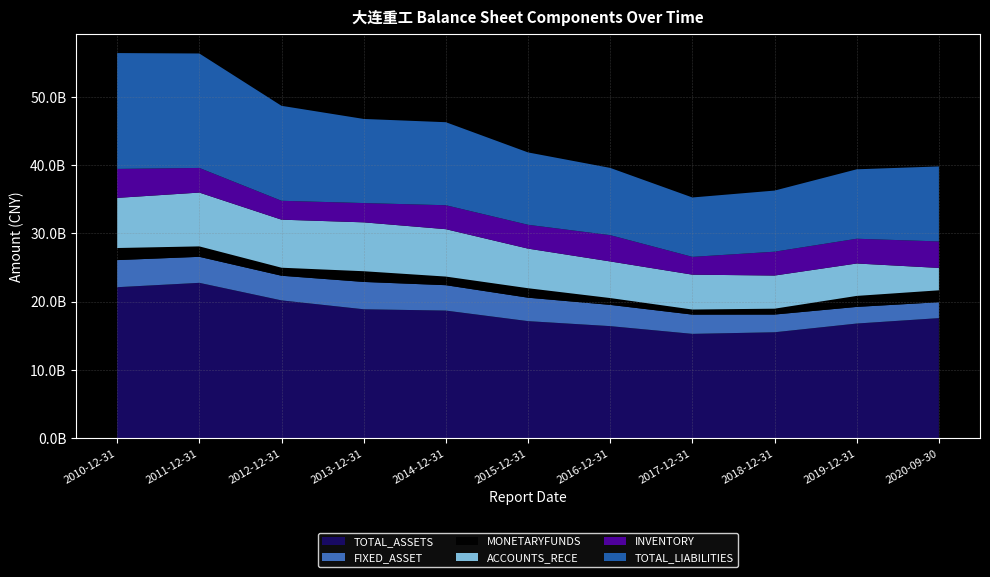

Reading right to left, transcribe all the data shown in this chart.

TOTAL_ASSETS: 2020-09-30=17569745689.9	2019-12-31=16775730564.6	2018-12-31=15496830115.0	2017-12-31=15263595915.8	2016-12-31=16395555072.8	2015-12-31=17127586355.4	2014-12-31=18673164224.6	2013-12-31=18865018116.0	2012-12-31=20166745512.1	2011-12-31=22736529452.6	2010-12-31=22097883719.1
FIXED_ASSET: 2020-09-30=2329406443.6	2019-12-31=2435290665.5	2018-12-31=2593641965.7	2017-12-31=2818410890.4	2016-12-31=3110883434.8	2015-12-31=3431894575.2	2014-12-31=3718414224.2	2013-12-31=4003508403.1	2012-12-31=3608604497.7	2011-12-31=3810614492.1	2010-12-31=3970486097.9
MONETARYFUNDS: 2020-09-30=1742740534.0	2019-12-31=1611733441.9	2018-12-31=861446581.4	2017-12-31=745531459.7	2016-12-31=1002413142.0	2015-12-31=1388492871.5	2014-12-31=1263480464.1	2013-12-31=1568787452.1	2012-12-31=1176600917.1	2011-12-31=1528707954.5	2010-12-31=1769478881.9
ACCOUNTS_RECE: 2020-09-30=3278067258.9	2019-12-31=4747784342.2	2018-12-31=4852895139.3	2017-12-31=5107030468.5	2016-12-31=5362178034.6	2015-12-31=5800417057.3	2014-12-31=6940697006.5	2013-12-31=7159966161.2	2012-12-31=7037246922.9	2011-12-31=7882857943.9	2010-12-31=7341838034.4
INVENTORY: 2020-09-30=3883234064.7	2019-12-31=3626780242.2	2018-12-31=3495230561.2	2017-12-31=2607662752.8	2016-12-31=3852854039.7	2015-12-31=3493011357.3	2014-12-31=3508708637.5	2013-12-31=2826466049.0	2012-12-31=2767420346.8	2011-12-31=3608508988.1	2010-12-31=4244557561.2
TOTAL_LIABILITIES: 2020-09-30=10982619277.8	2019-12-31=10169455099.0	2018-12-31=8949683053.5	2017-12-31=8698461182.4	2016-12-31=9847566453.6	2015-12-31=10597136647.2	2014-12-31=12160305453.3	2013-12-31=12319240924.9	2012-12-31=13909276335.6	2011-12-31=16763618108.4	2010-12-31=16968168118.4